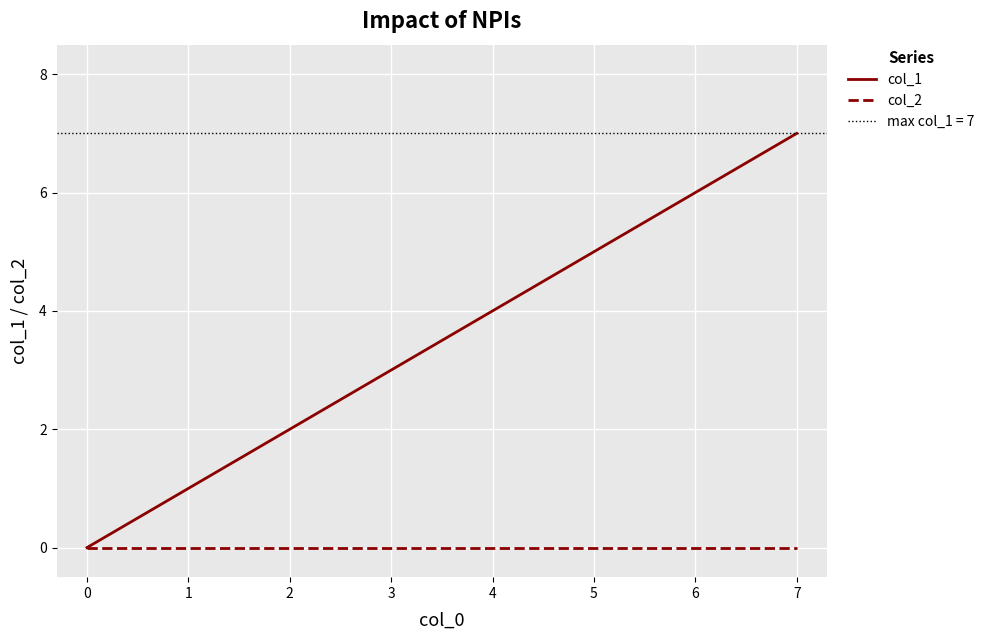

True or false: col_1 and col_2 cross at least once.

False